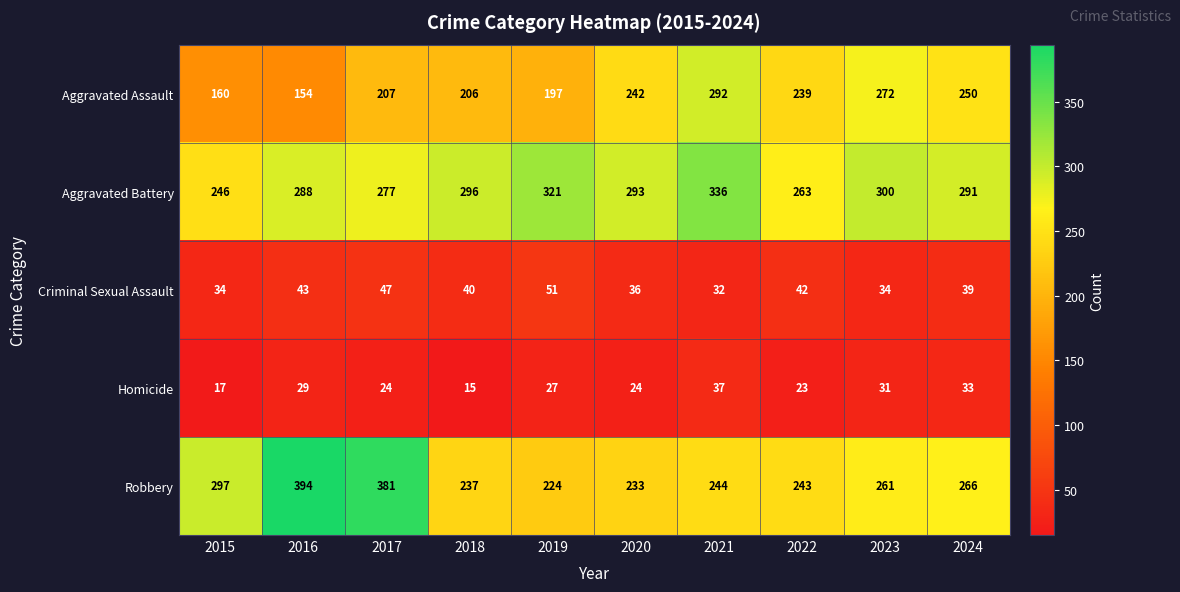

What is the difference between the second highest and minimum values in the Aggravated Assault series?

118